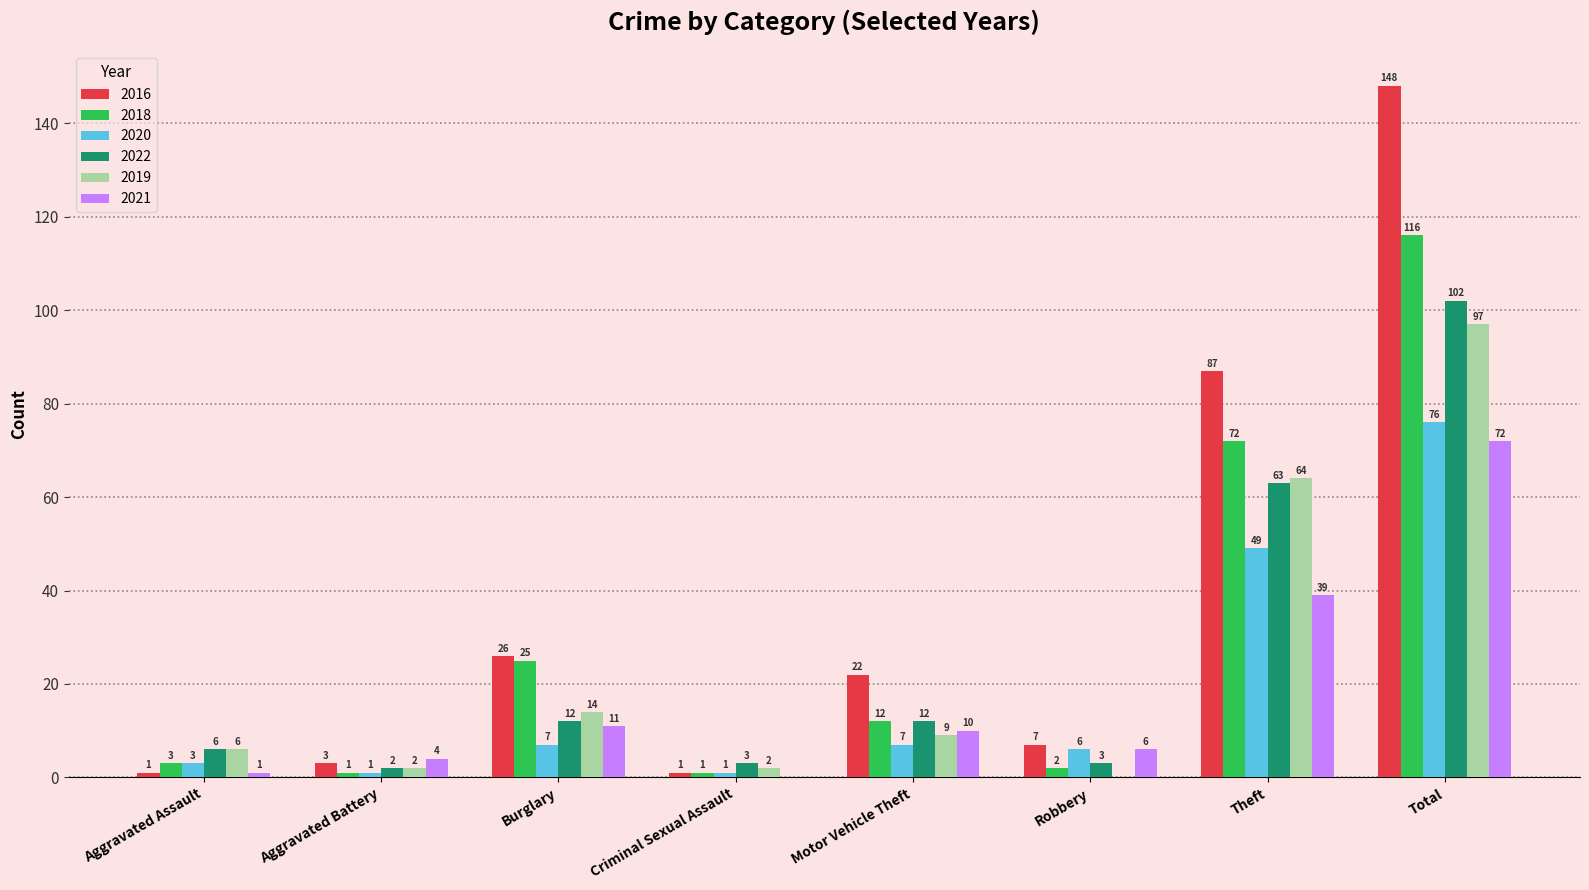

Are the bars horizontal?

No